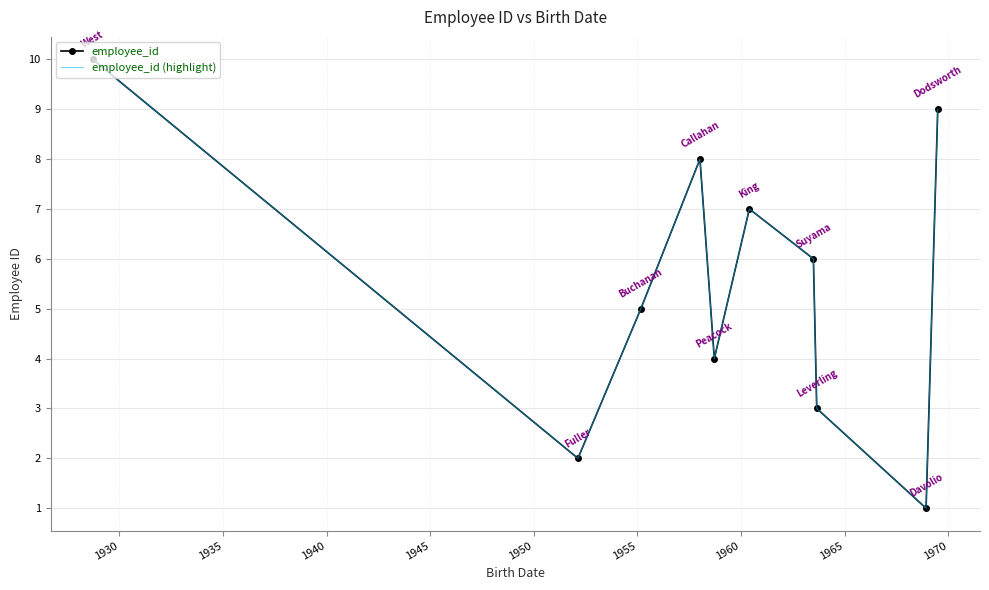

Is this an area chart (filled region under the line)?

No